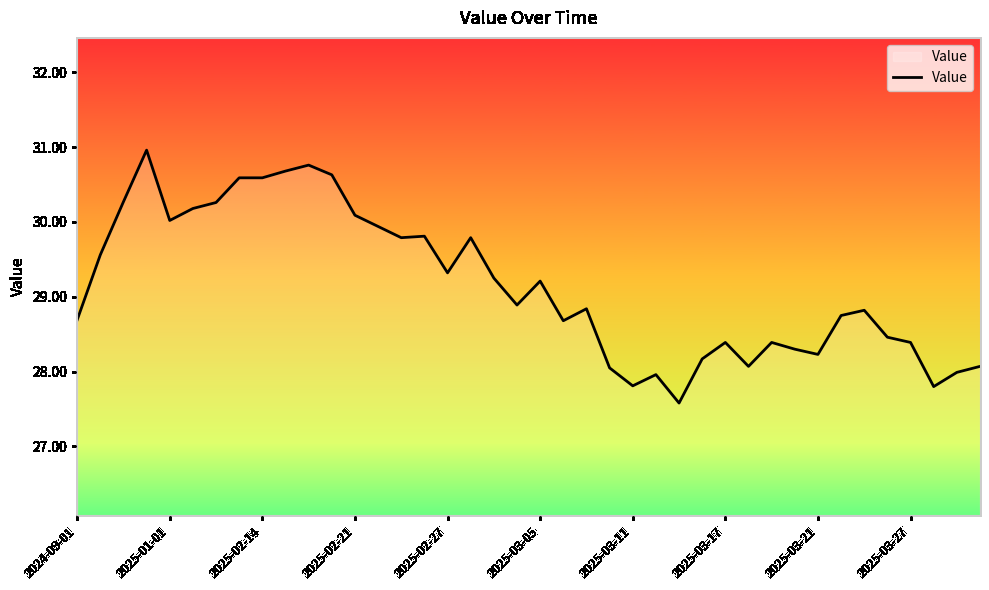

What is the smallest value displayed?

27.6